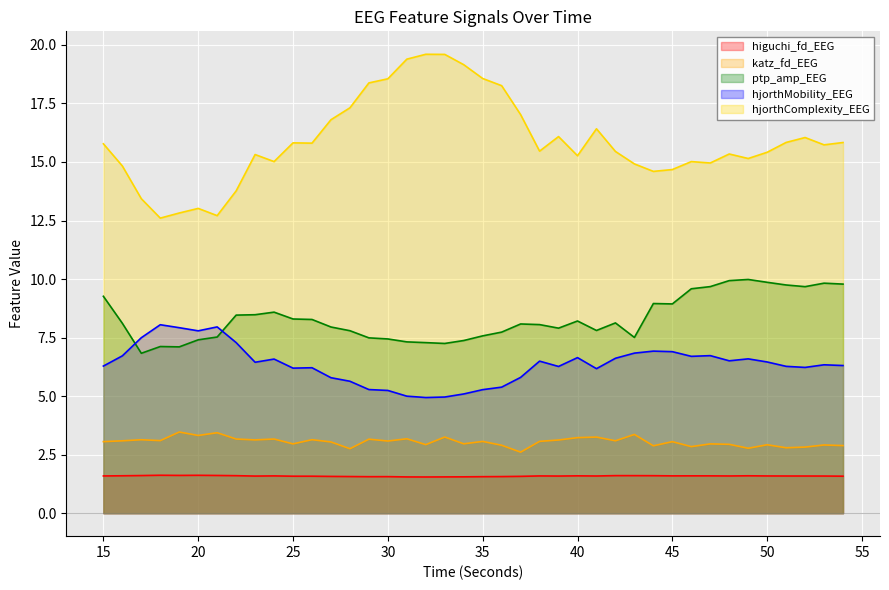

How many interior local peaks does the hjorthComplexity_EEG series have?

9